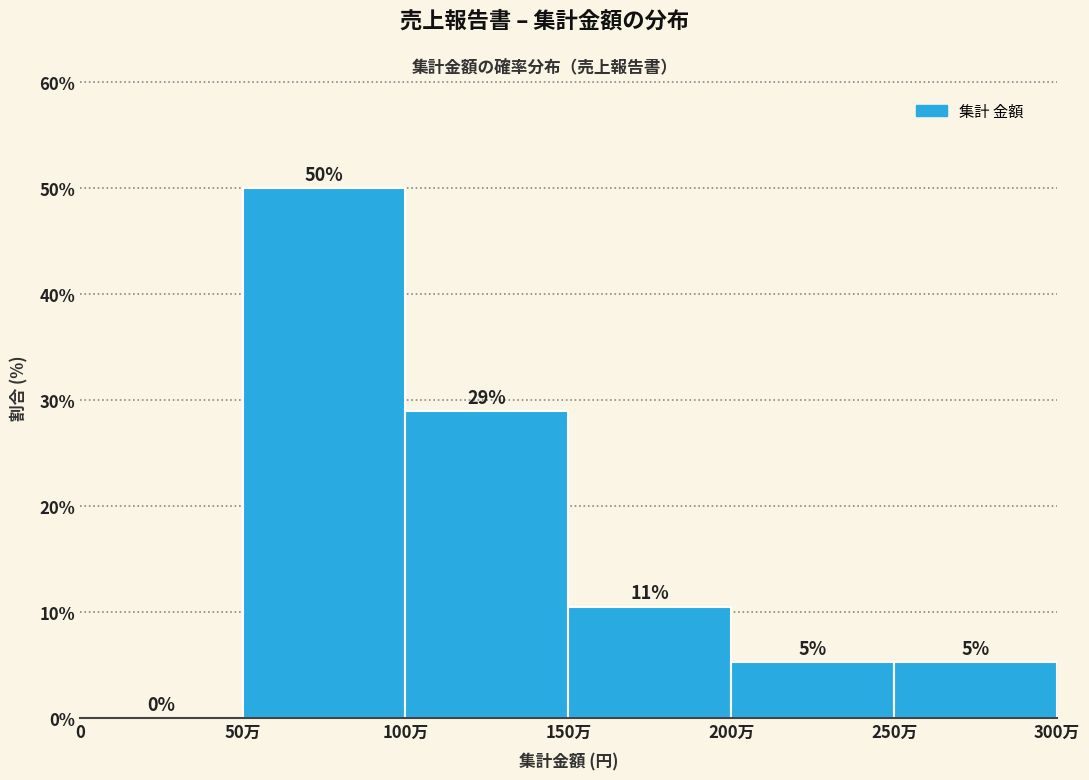

At which label is the value closest to 25?

100万